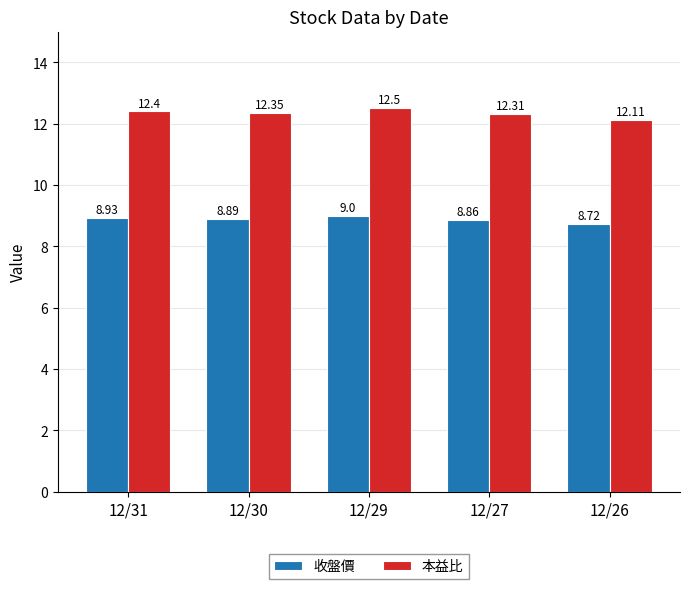

Is it true that 本益比 equals 12.3 at 12/27?

True